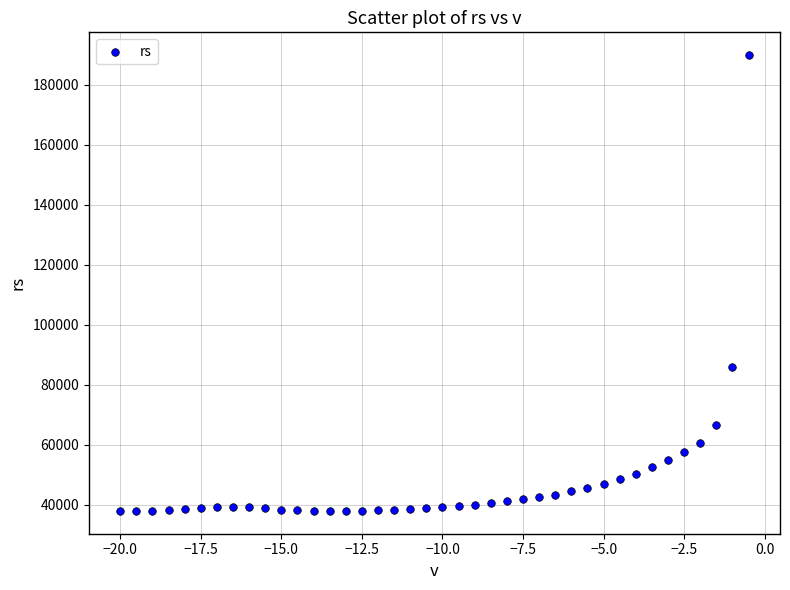

What is the range of Y values (max minus min)?

151868.4